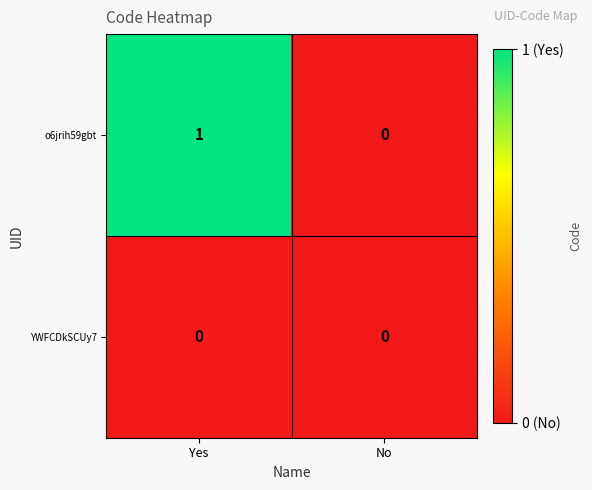

List the labels in order of o6jrih59gbt value, largest first.

Yes, No